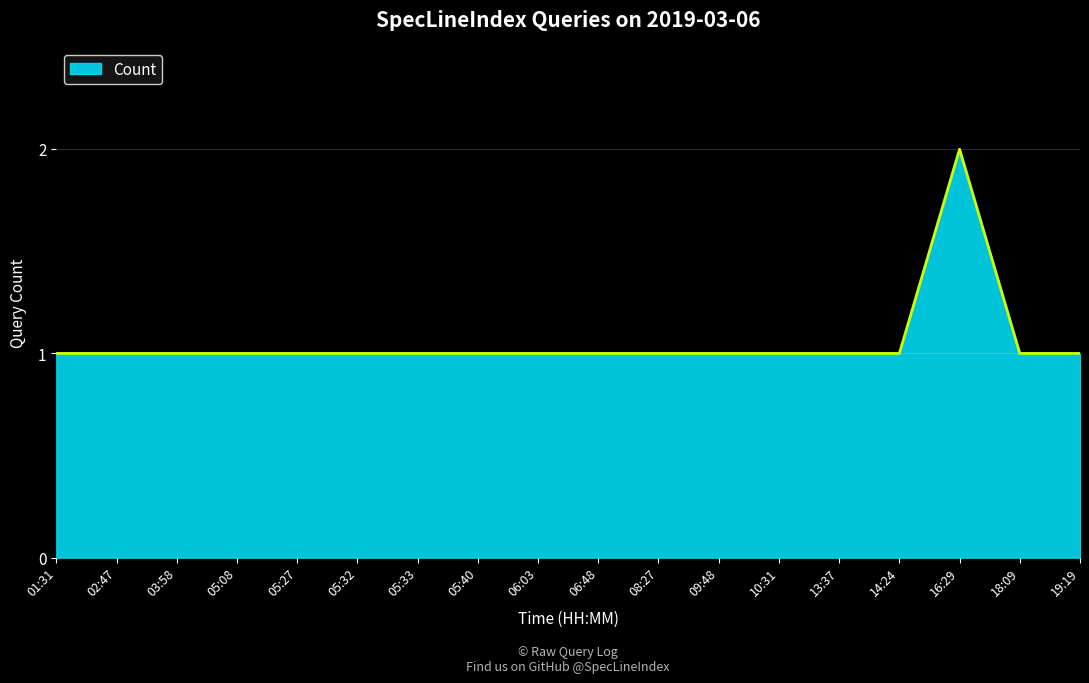

The chart shows a value of 1 at 14:24. True or false?

True